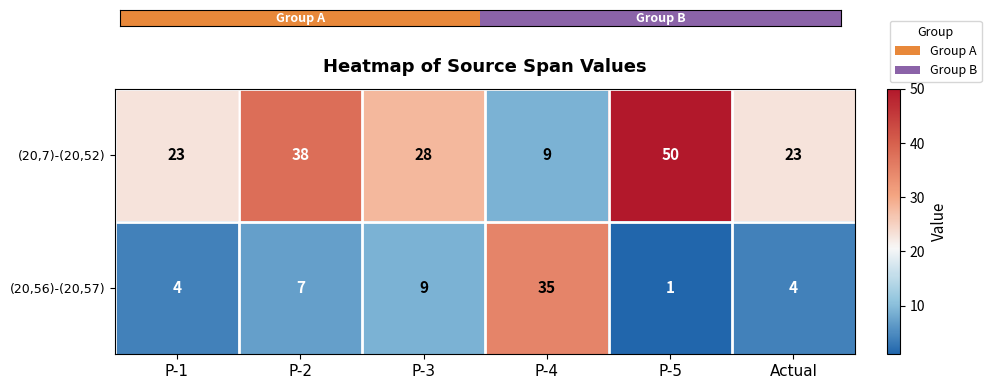

Where is (20,7)-(20,52) nearest to the value 29?

P-3